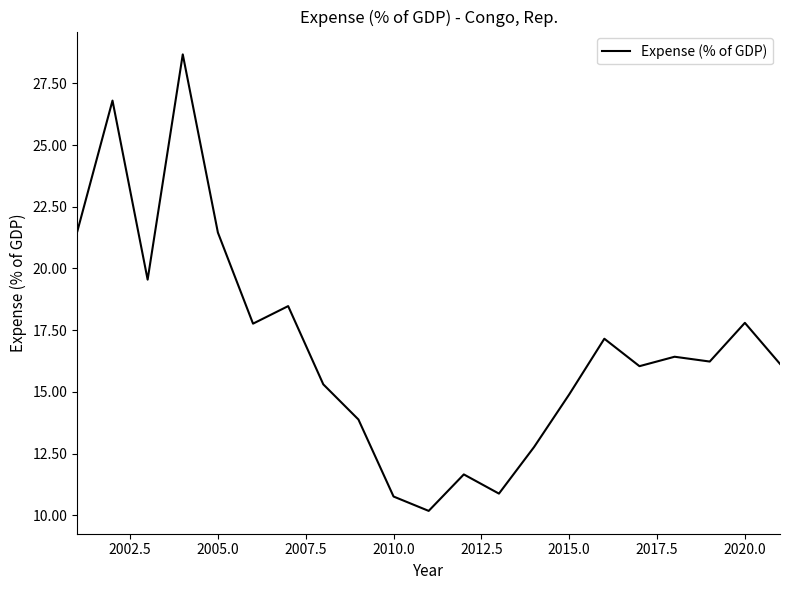

How many lines are shown in the chart?

1